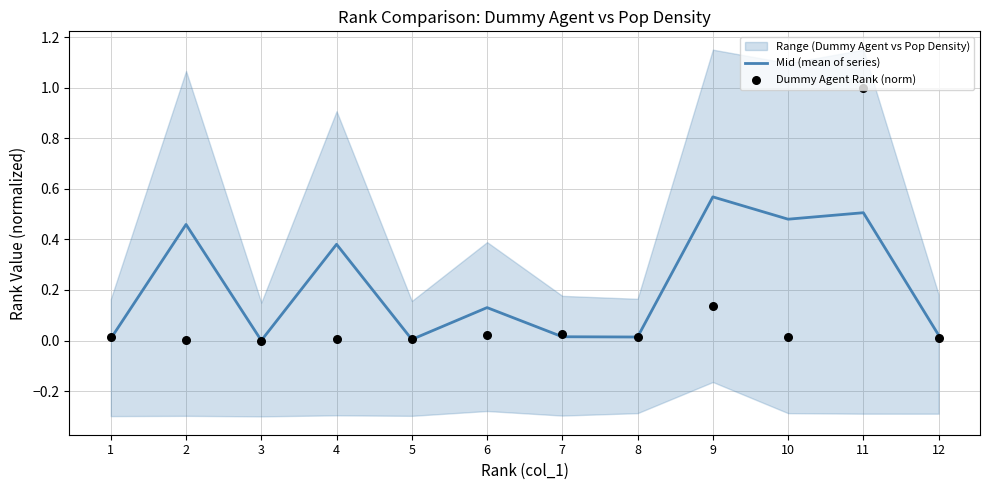

Which series has the largest total across all categories?

Mid (mean of series)